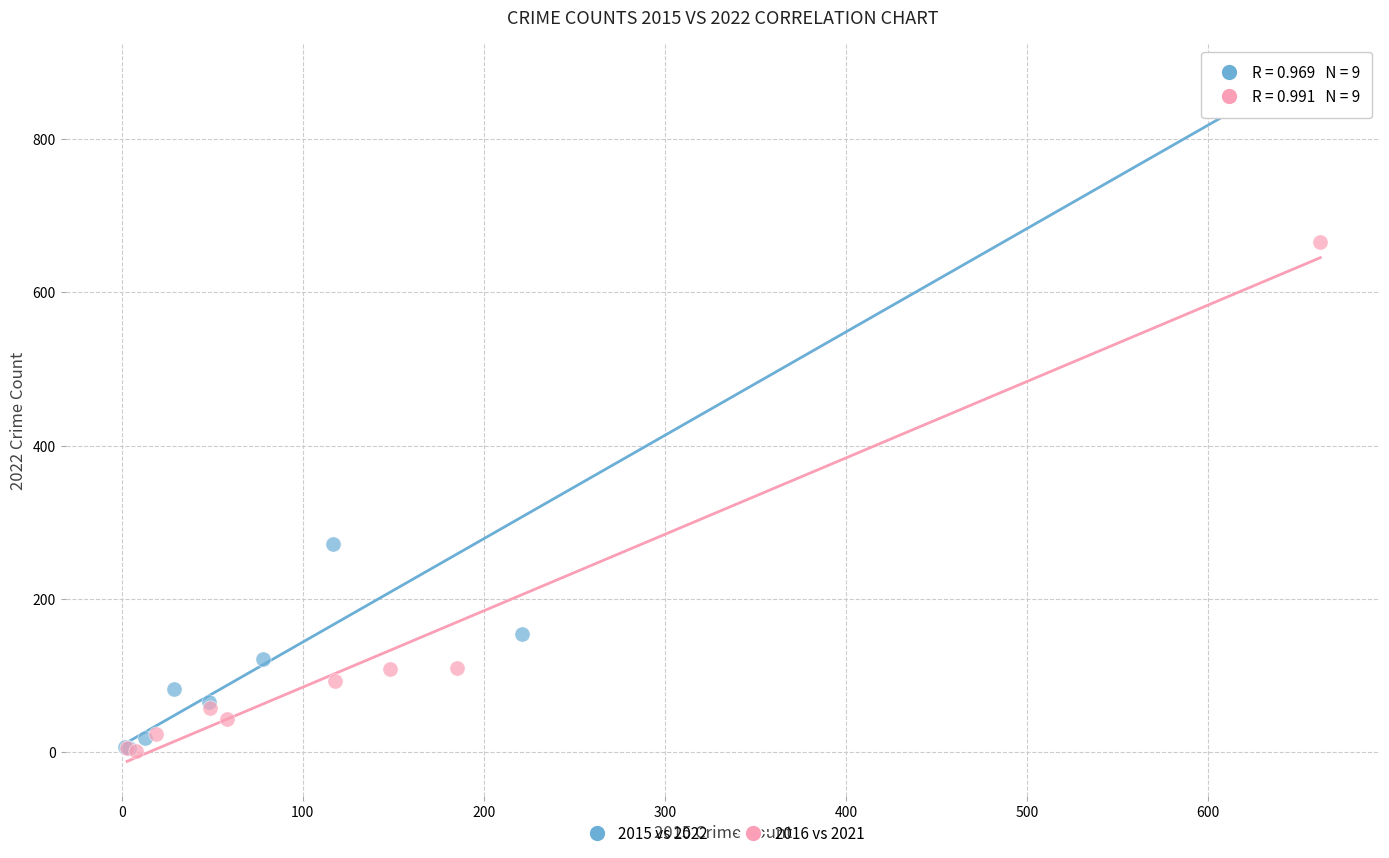

Which series has the widest spread of Y values?

2015 vs 2022